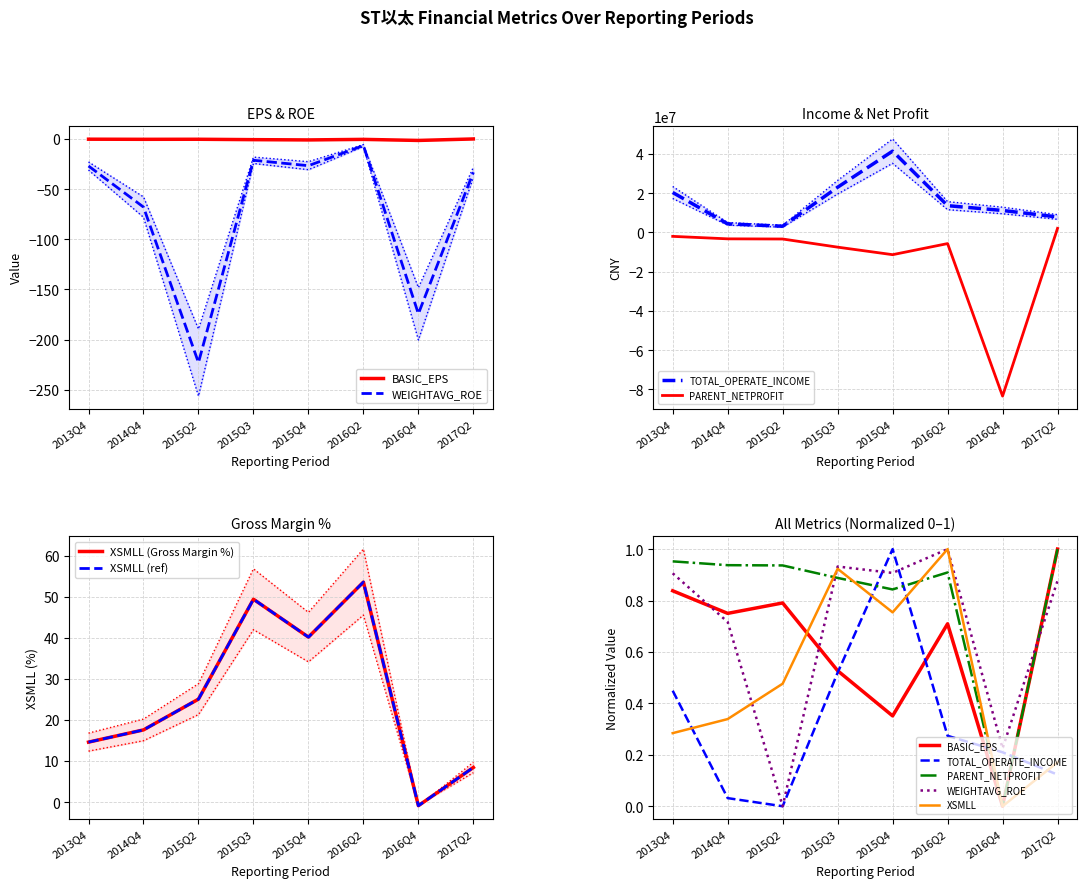

At how many categories does at least one series exceed 34820793?

1